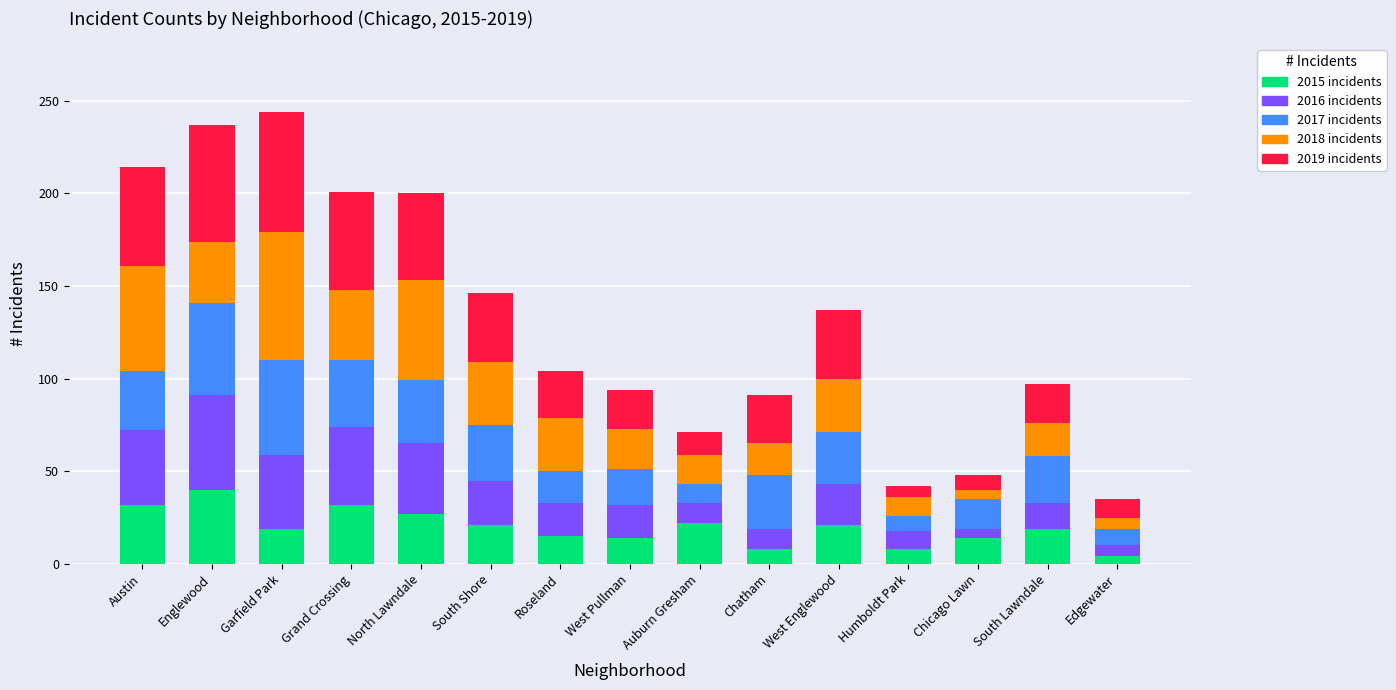

What is the total value across all series at West Englewood?

137